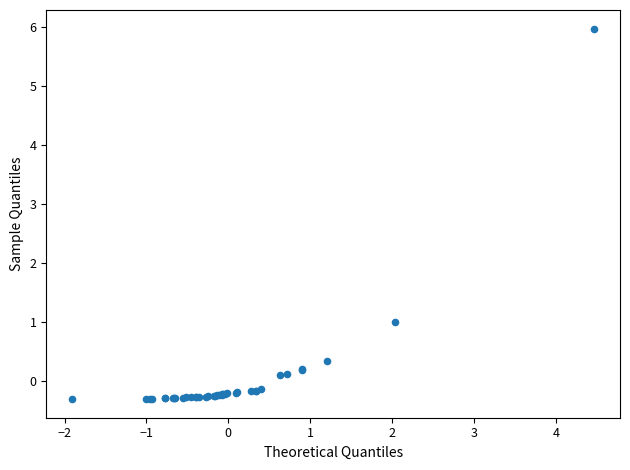

What Y value in the scatter plot is closest to 2?

1.0